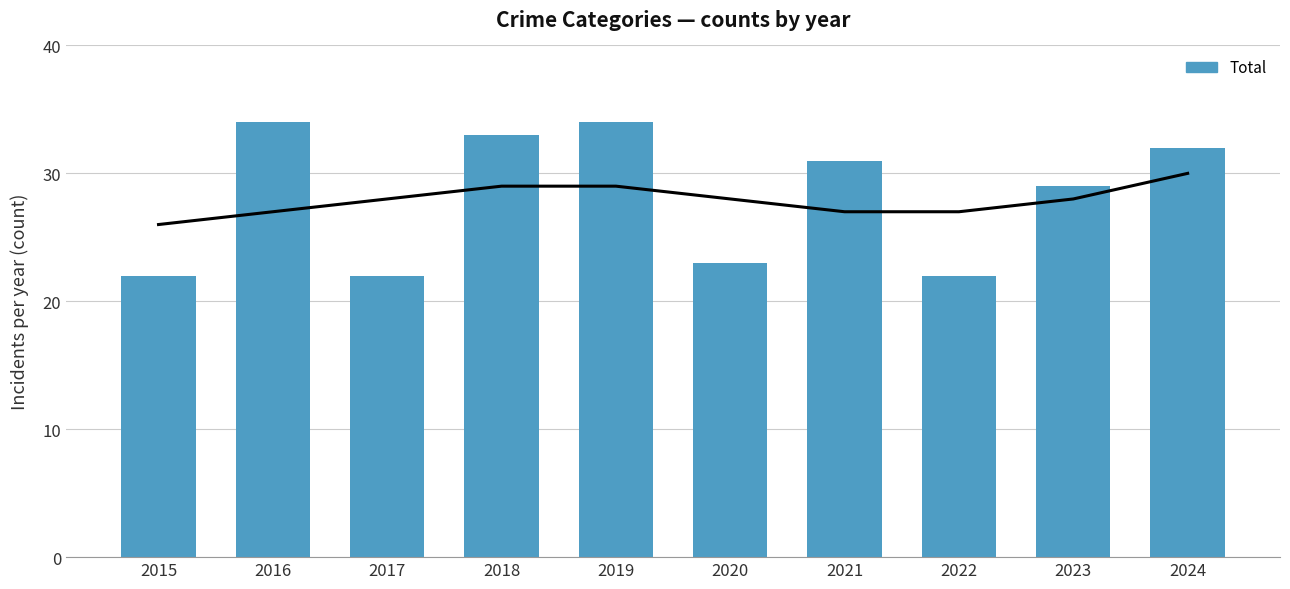

List the labels in order of value, largest first.

2016, 2019, 2018, 2024, 2021, 2023, 2020, 2015, 2017, 2022